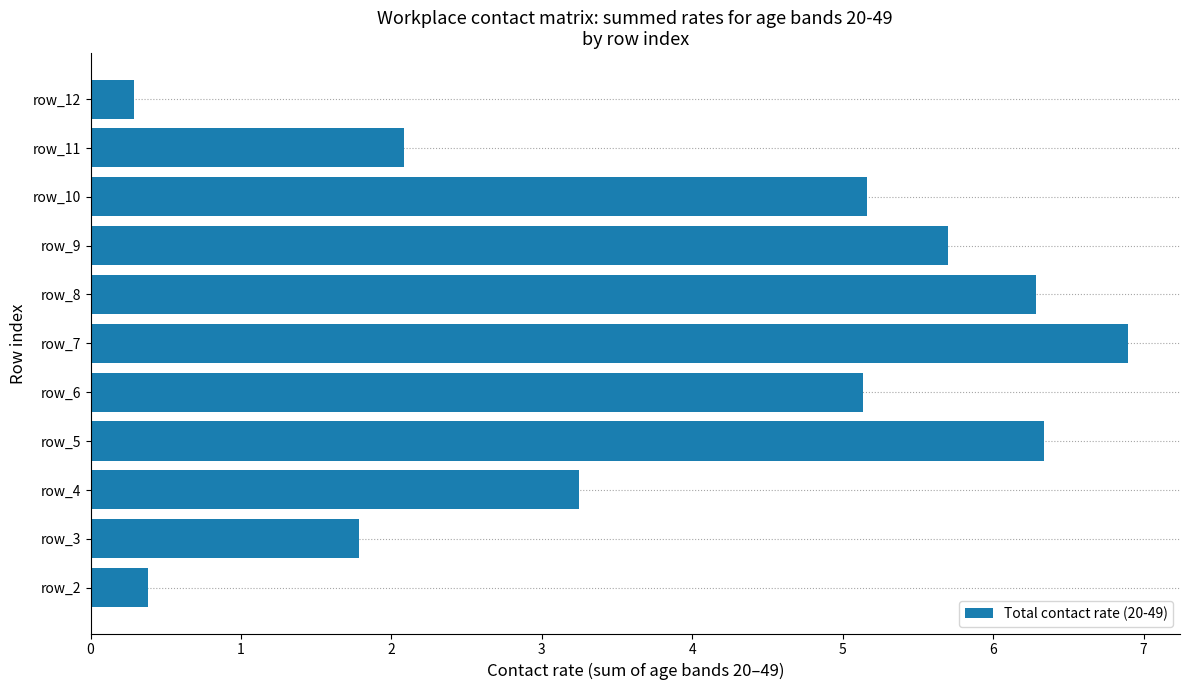

What is the ratio of the value at row_8 to the value at row_4?

1.9